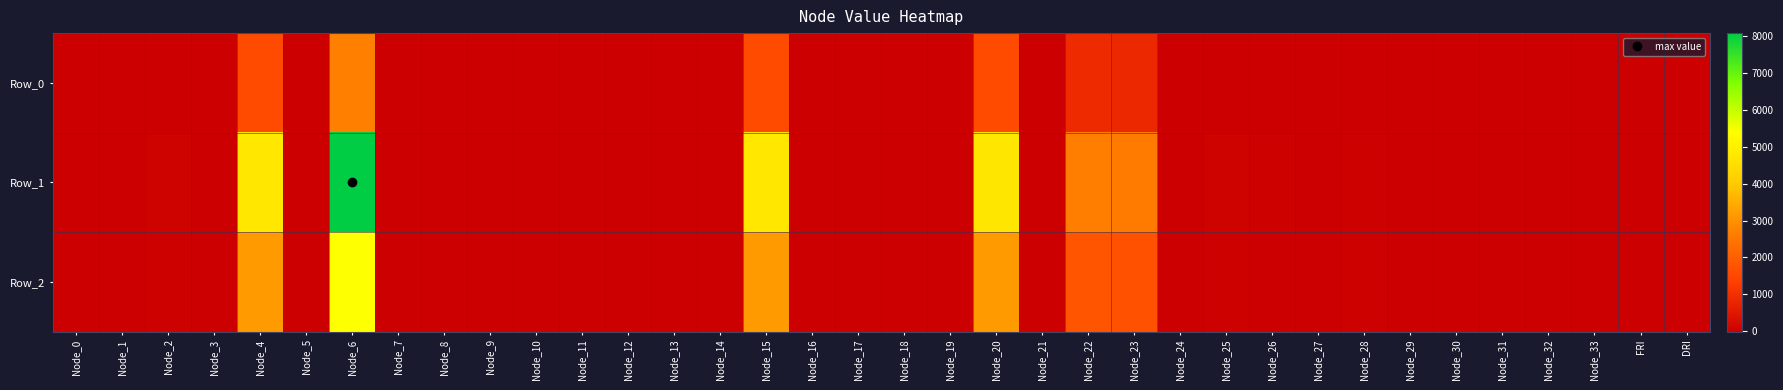

What is the smallest value displayed?

-4.7